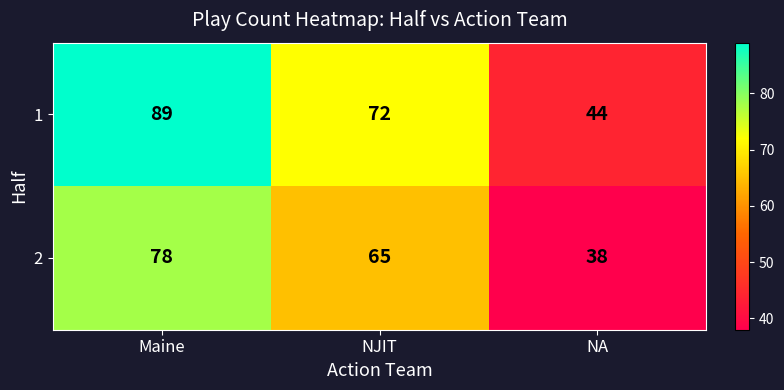

How many values in the 1 series are below 72?

1